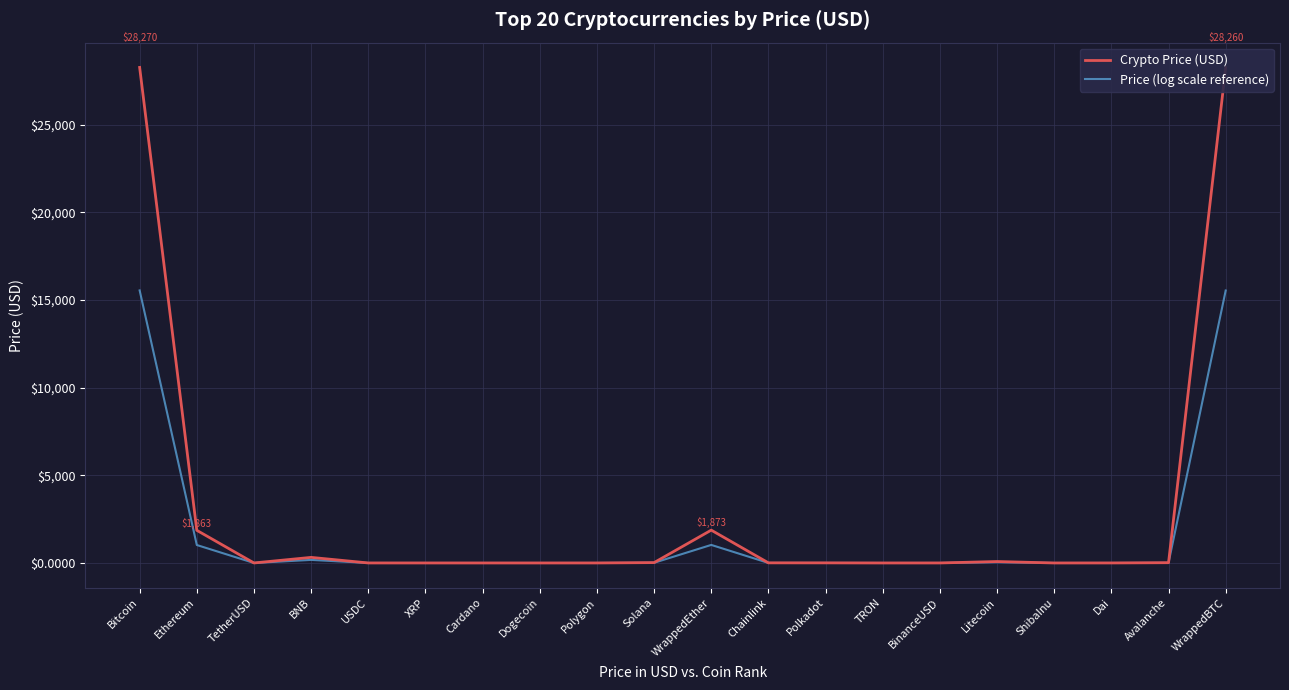

Which series has the largest total across all categories?

Crypto Price (USD)